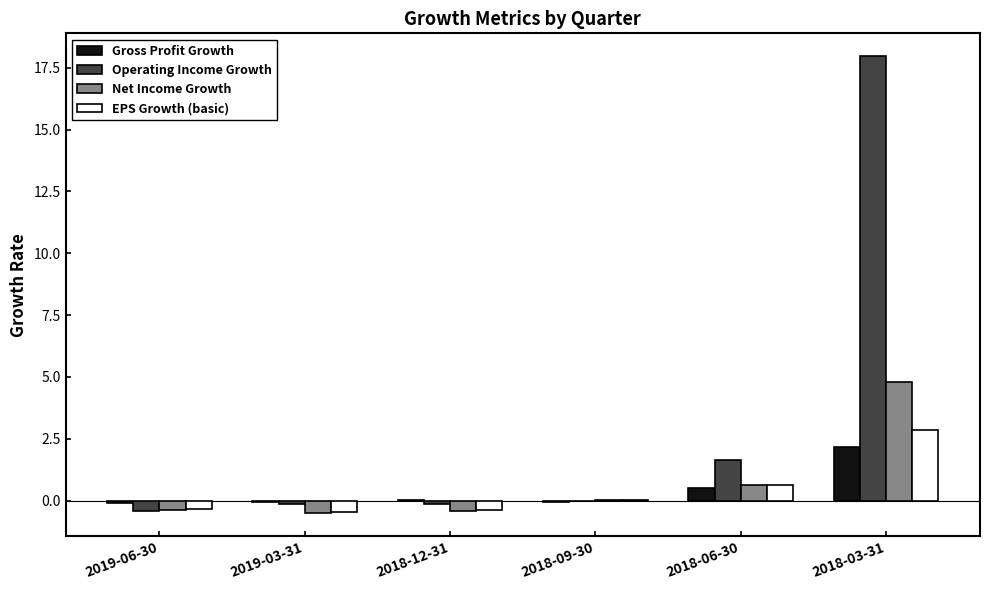

The EPS Growth (basic) series shows -0.5 at 2019-03-31. True or false?

True